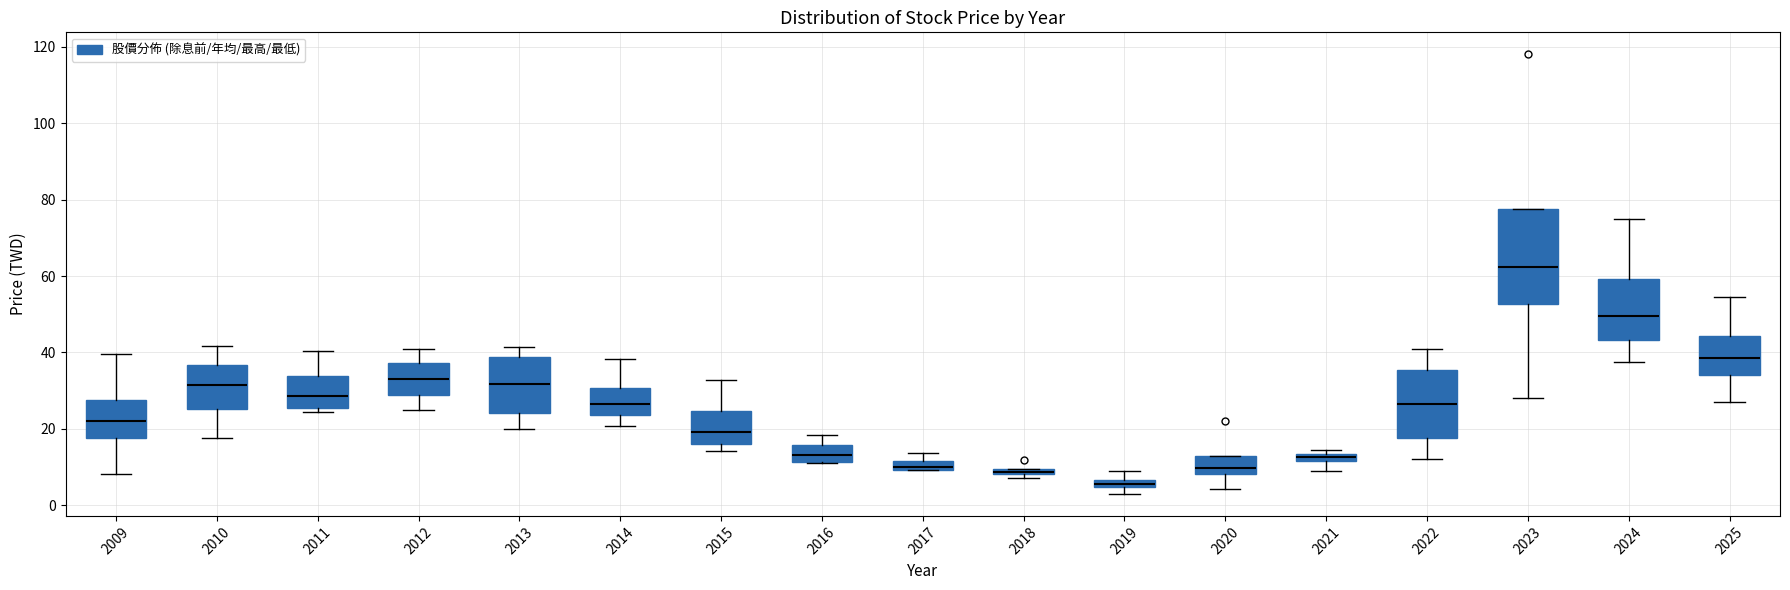

Where does the median line of the box at x = 2010 sit on the y-axis? The values are not printed on the chart, so give them approximately, as read against the axis.

32